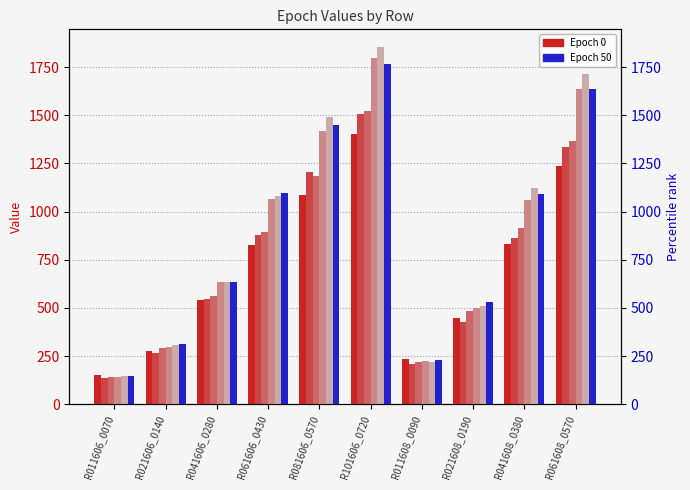

Reading left to right, extract all data points from this chart.

Epoch 0: 149.8	278.4	541.4	824.8	1083.6	1400.2	235.0	448.2	833.2	1234.8
Epoch 10: 137.6	264.2	548.6	879.0	1204.2	1507.0	207.6	426.8	863.6	1334.6
Epoch 20: 142.8	292.6	563.8	891.8	1186.6	1524.0	216.8	482.2	912.4	1367.2
Epoch 30: 143.6	295.0	635.4	1063.8	1419.4	1795.6	223.4	501.0	1062.0	1634.6
Epoch 40: 149.0	309.2	635.2	1079.8	1490.8	1853.0	218.2	507.8	1122.4	1713.8
Epoch 50: 148.2	312.6	635.2	1098.0	1447.0	1765.6	231.0	530.4	1090.8	1636.4